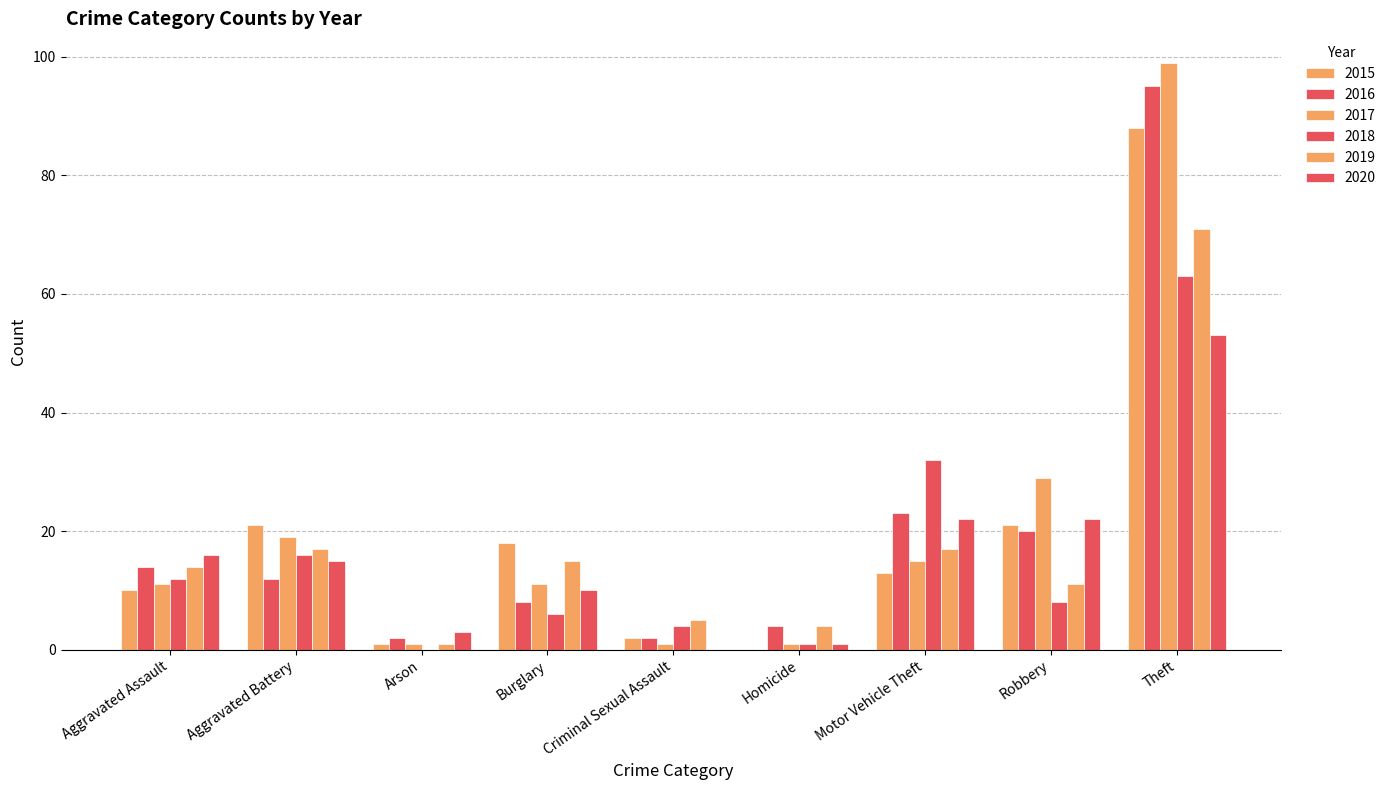

At which label does 2015 reach its minimum?

Homicide